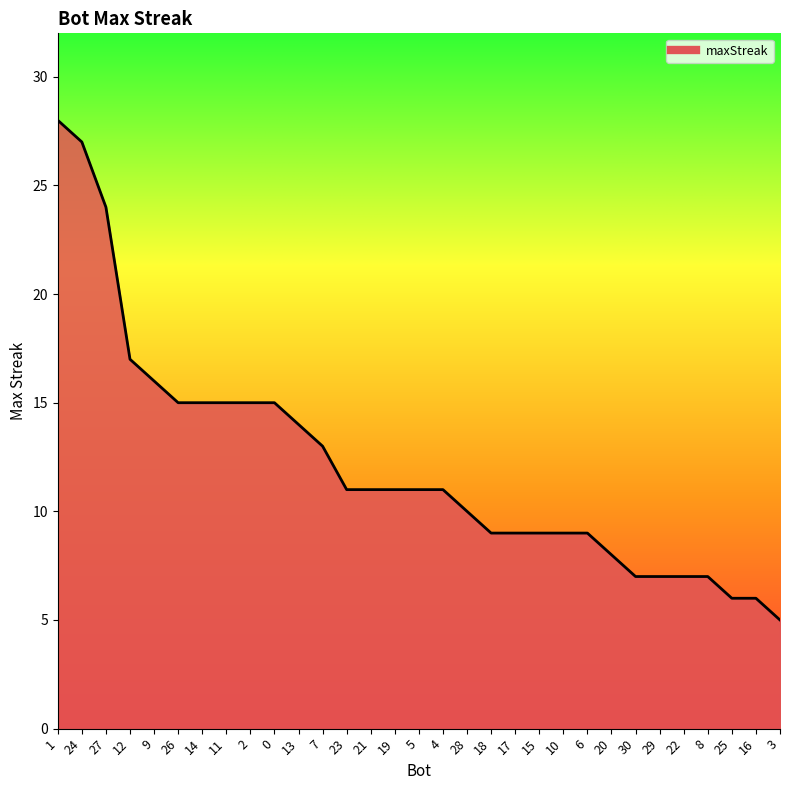

What is the ratio of the value at 20 to the value at 14?

0.5